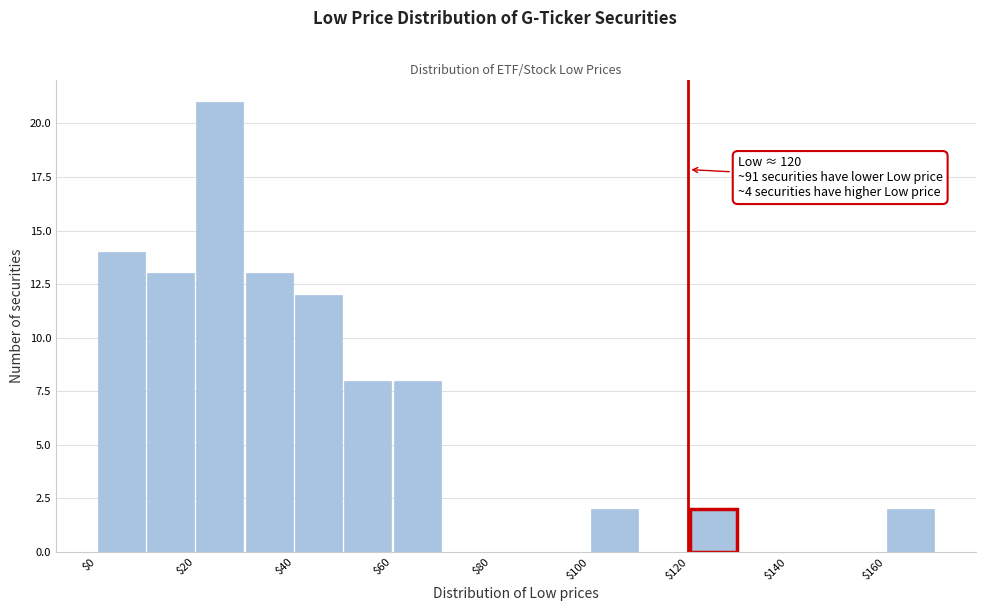

Over which range of the x-axis is the bar tallest?

20 to 30